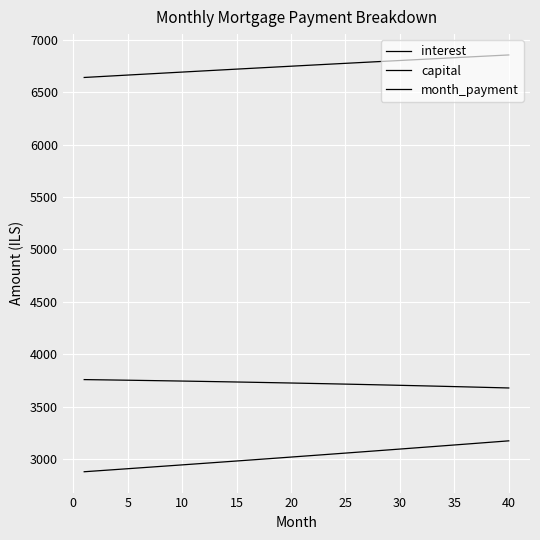

Is this an area chart (filled region under the line)?

No